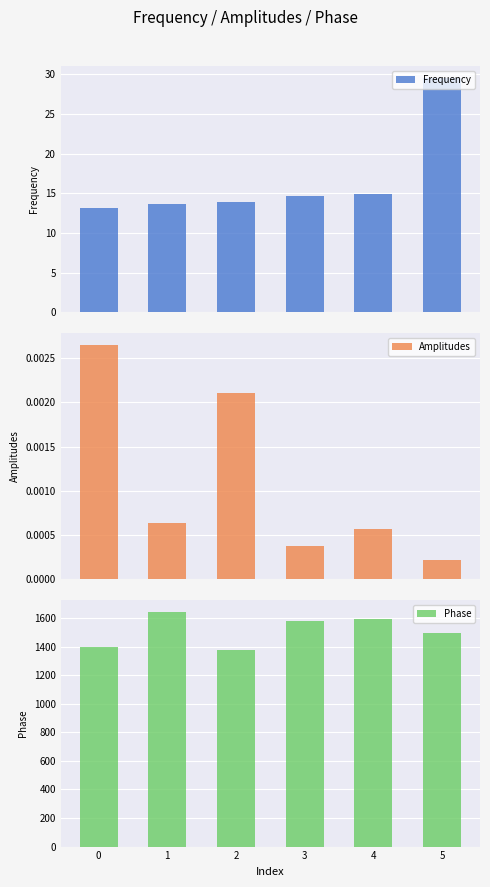

Rank the series at 4 from lowest to highest value.

Amplitudes, Frequency, Phase